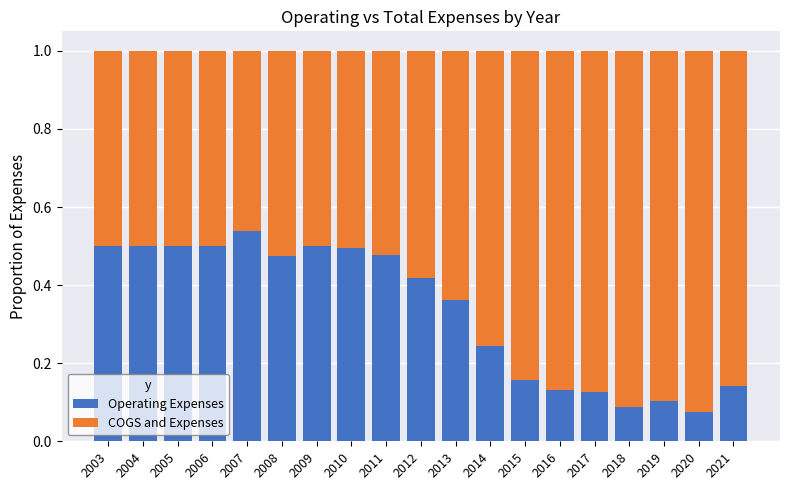

At which label does Operating Expenses reach its minimum?

2020